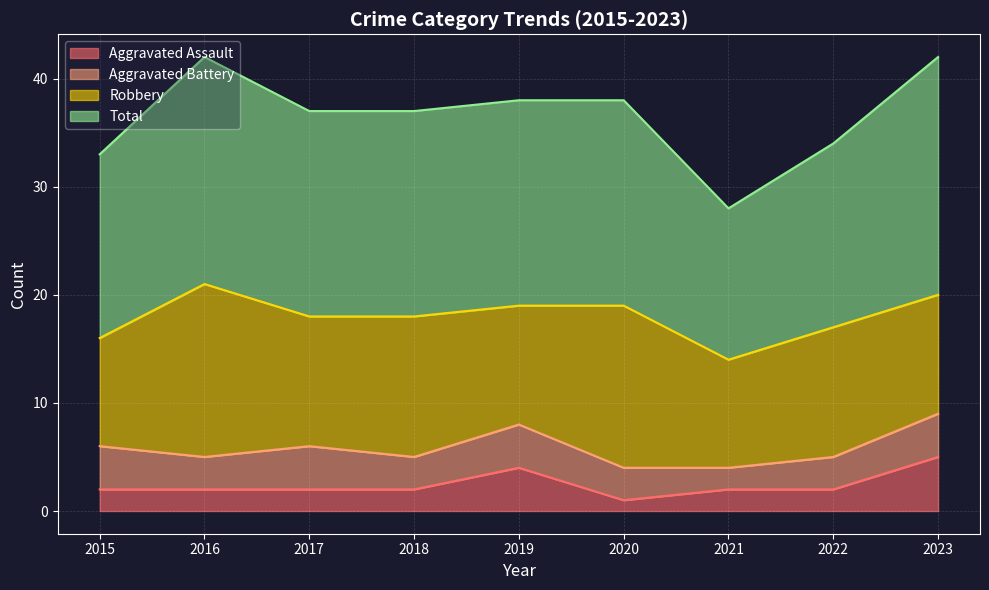

Which series has the largest total across all categories?

Total